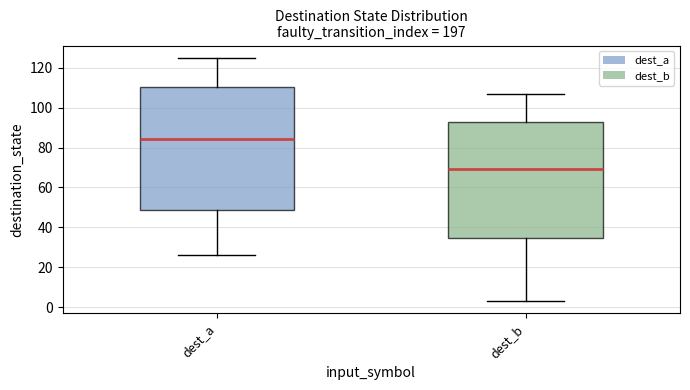

Where does the median line of the box for dest_a sit on the y-axis? The values are not printed on the chart, so give them approximately, as read against the axis.

84